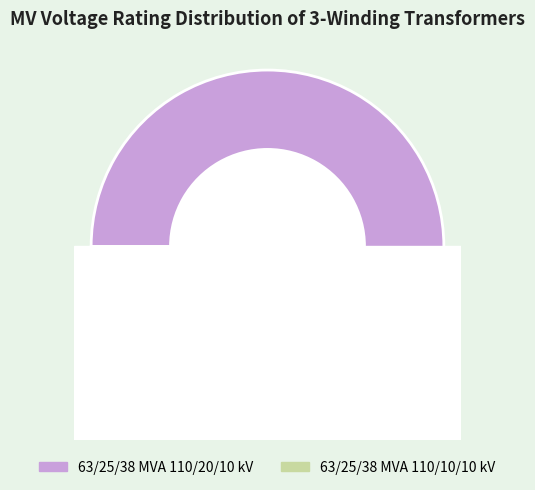

What percentage do 63/25/38 MVA 110/10/10 kV and 63/25/38 MVA 110/20/10 kV together represent?

100.0%